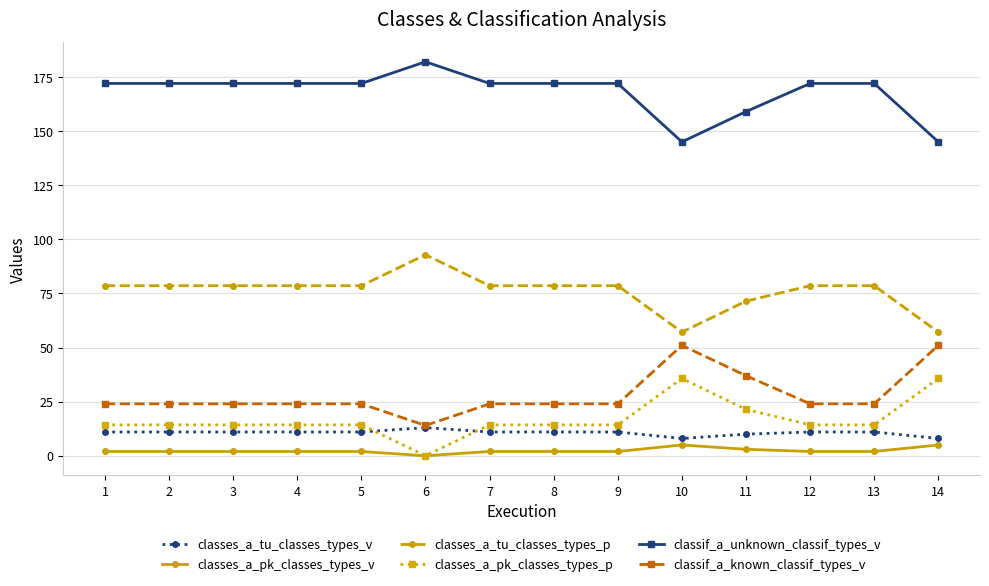

Count the number of categories in the chart.

14